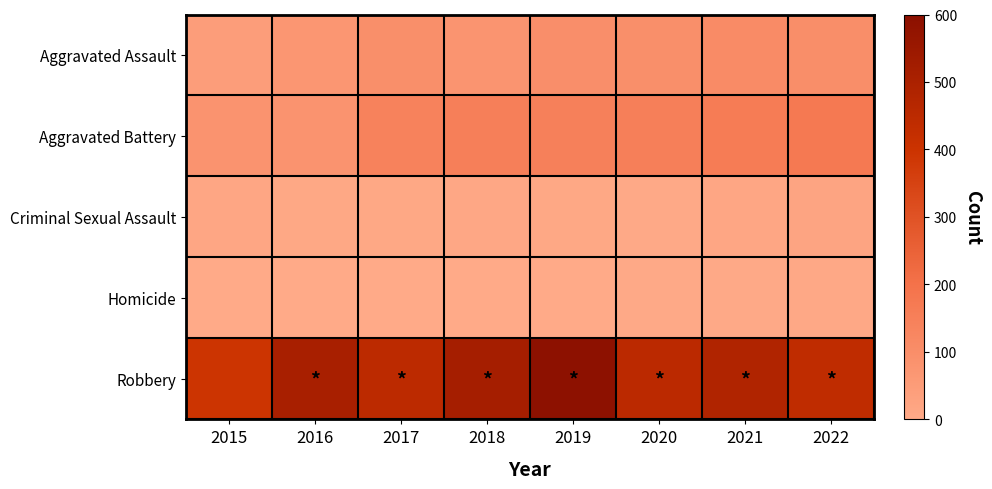

Reading left to right, extract all data points from this chart.

Aggravated Assault: 2015=46	2016=71	2017=95	2018=77	2019=98	2020=94	2021=110	2022=100
Aggravated Battery: 2015=82	2016=82	2017=142	2018=152	2019=148	2020=150	2021=163	2022=172
Criminal Sexual Assault: 2015=12	2016=8	2017=8	2018=11	2019=8	2020=3	2021=14	2022=19
Homicide: 2015=0	2016=1	2017=1	2018=1	2019=2	2020=3	2021=4	2022=5
Robbery: 2015=395	2016=510	2017=446	2018=519	2019=591	2020=450	2021=484	2022=437